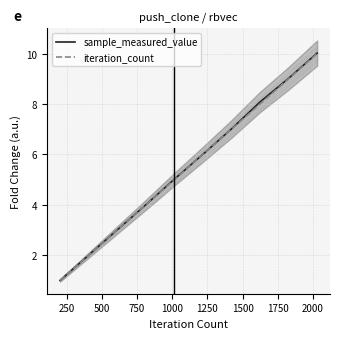

Does the chart display data point markers on the line(s)?

No